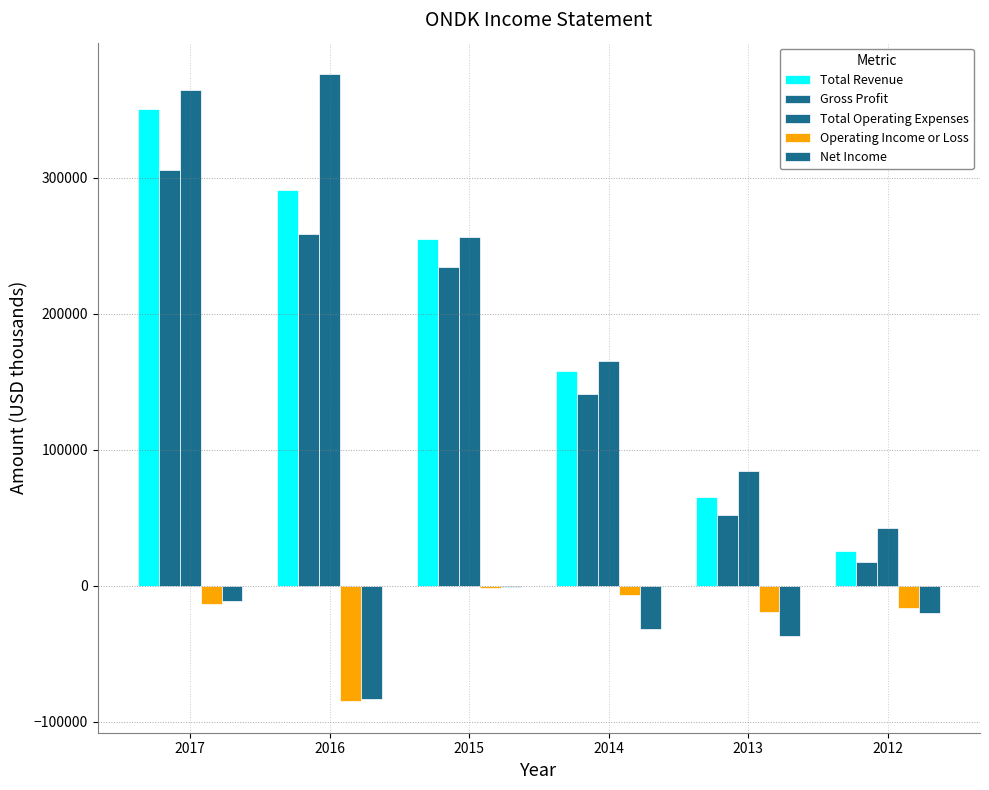

Rank the series by their maximum value, from highest to lowest.

Total Operating Expenses, Total Revenue, Gross Profit, Net Income, Operating Income or Loss